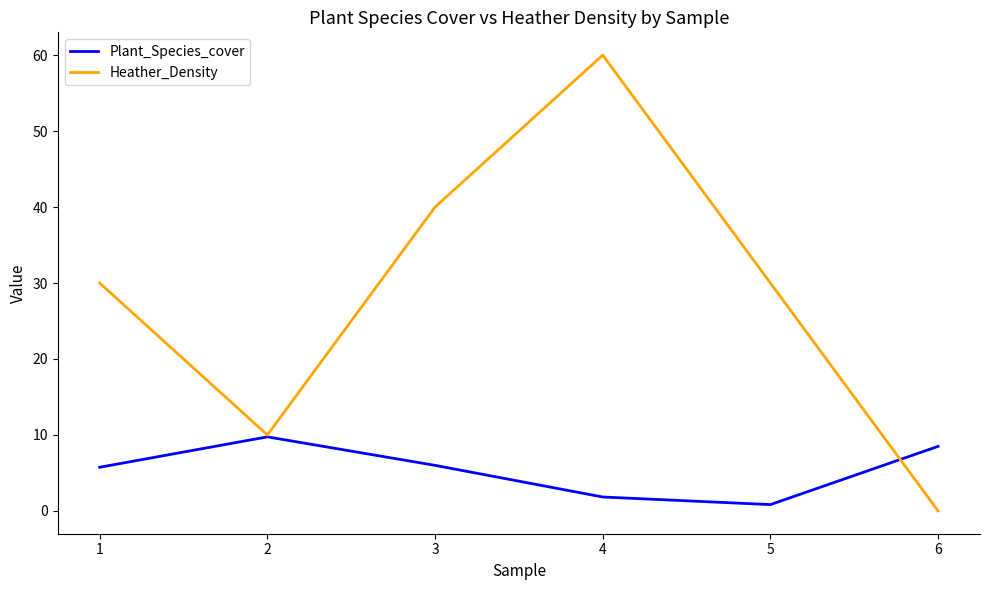

What is the highest value of the Plant_Species_cover series?

9.8